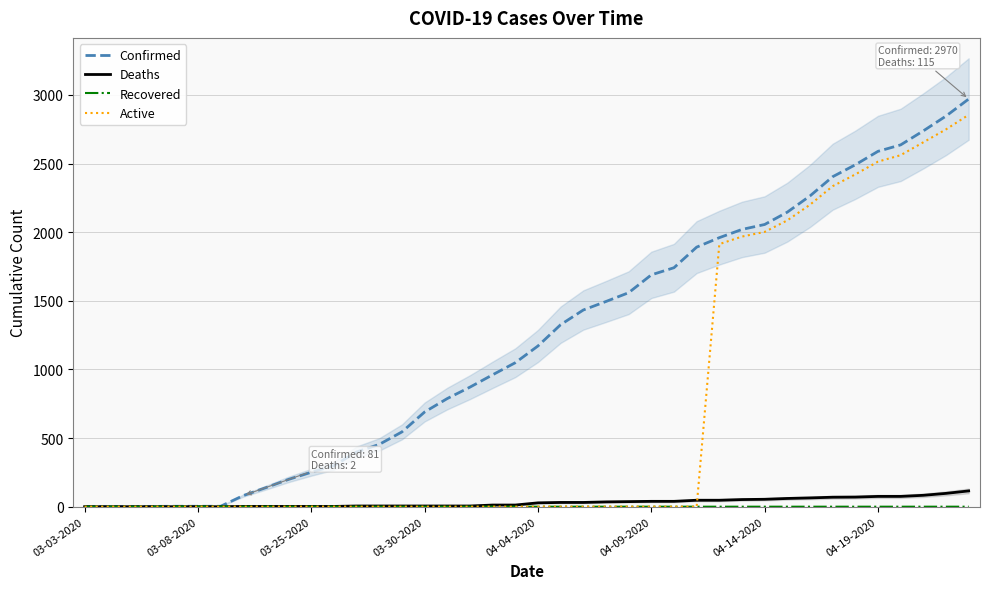

At which category is the sum across all series the highest?

39